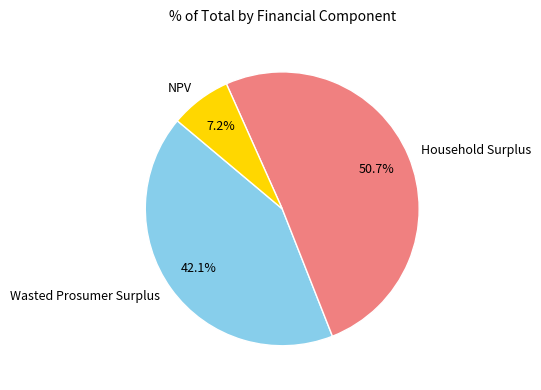

Which has a higher value, Household Surplus or Wasted Prosumer Surplus?

Household Surplus